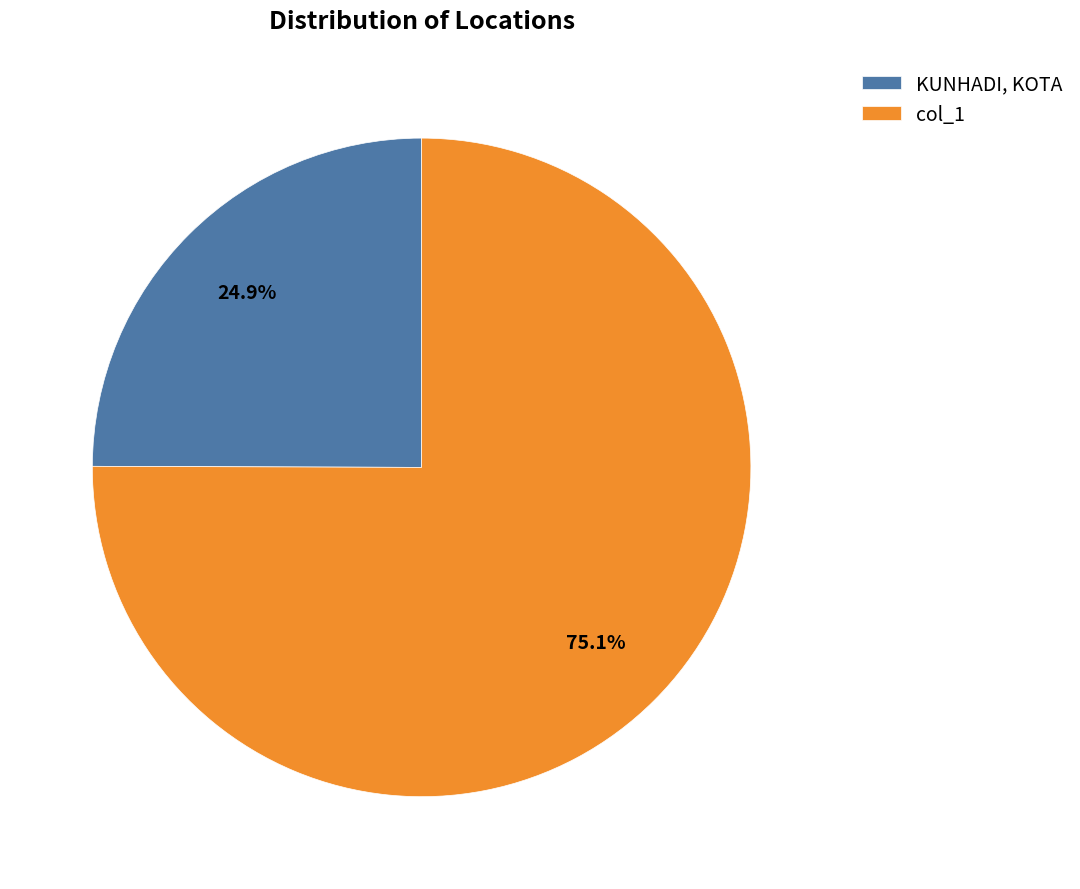

Rank the categories by value from highest to lowest.

col_1, KUNHADI, KOTA